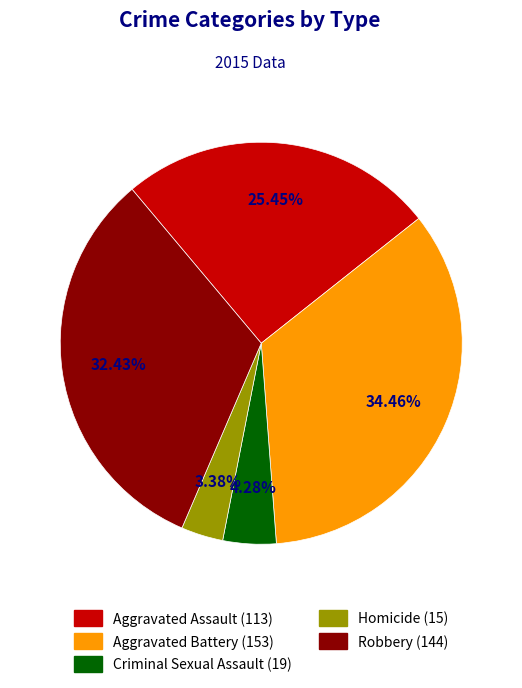

The Aggravated Assault slice represents 11% of the pie. True or false?

False